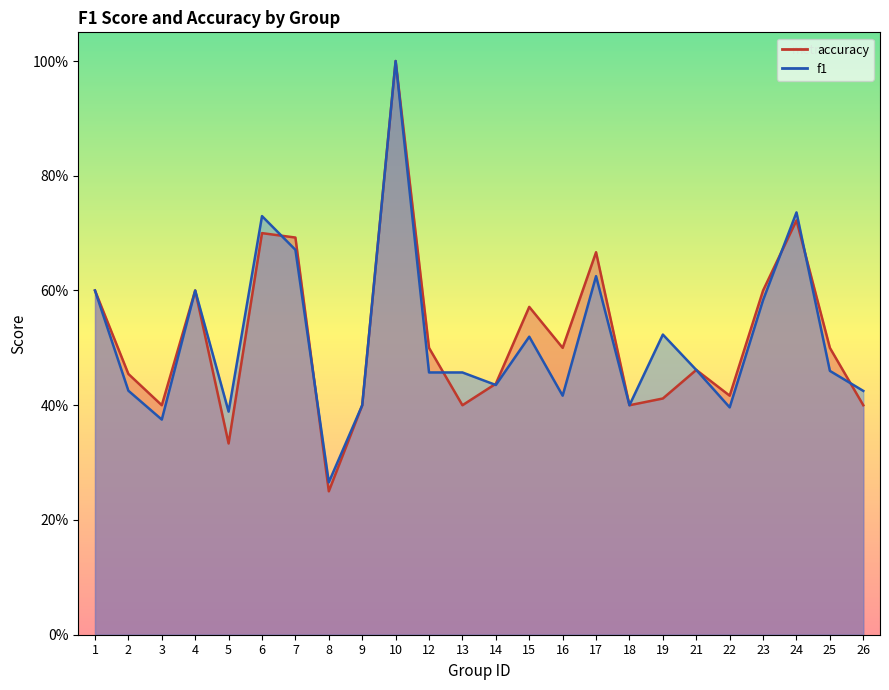

Which has a higher value, 26 or 7?

7